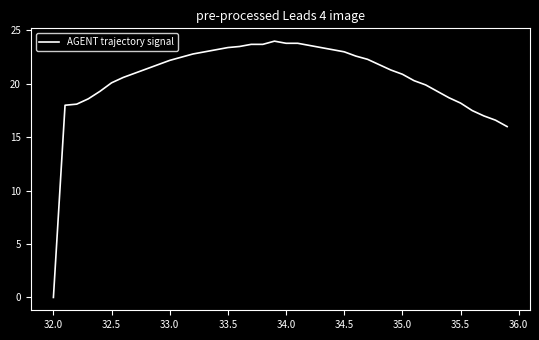

What is the difference between the maximum and minimum values?

24.0